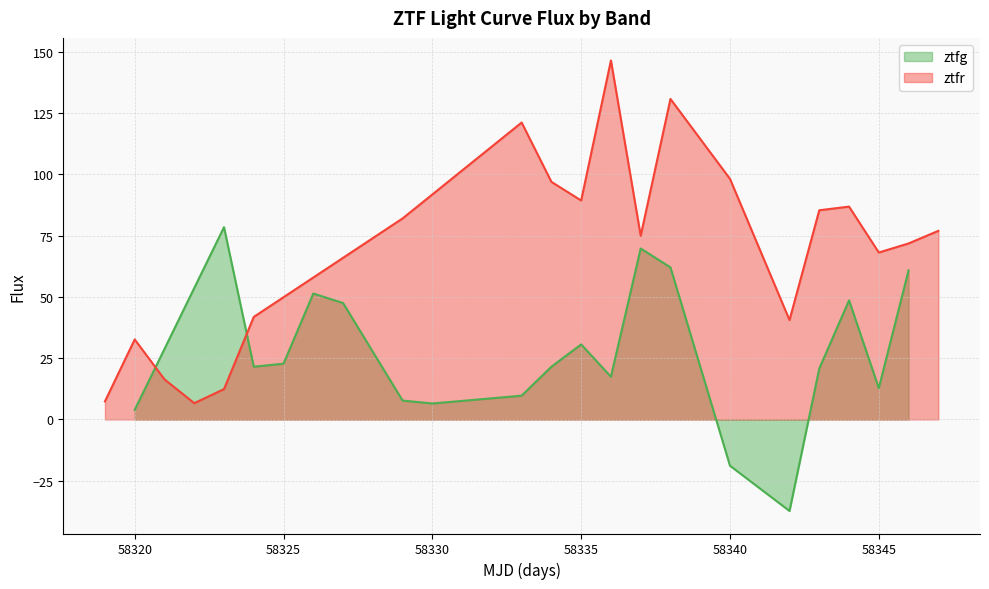

What is the maximum value for ztfg?

78.4